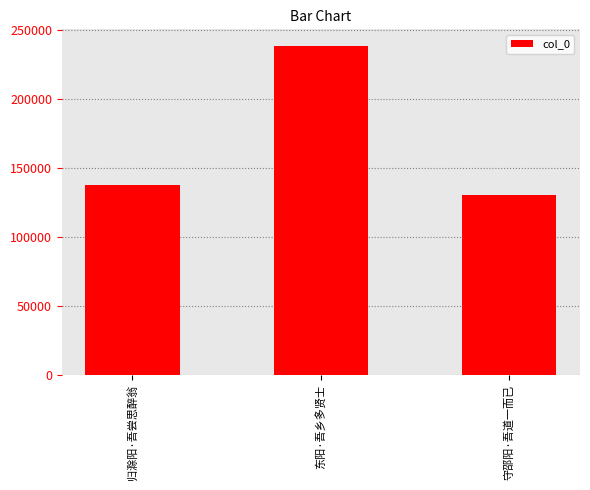

What is the average value?

168905